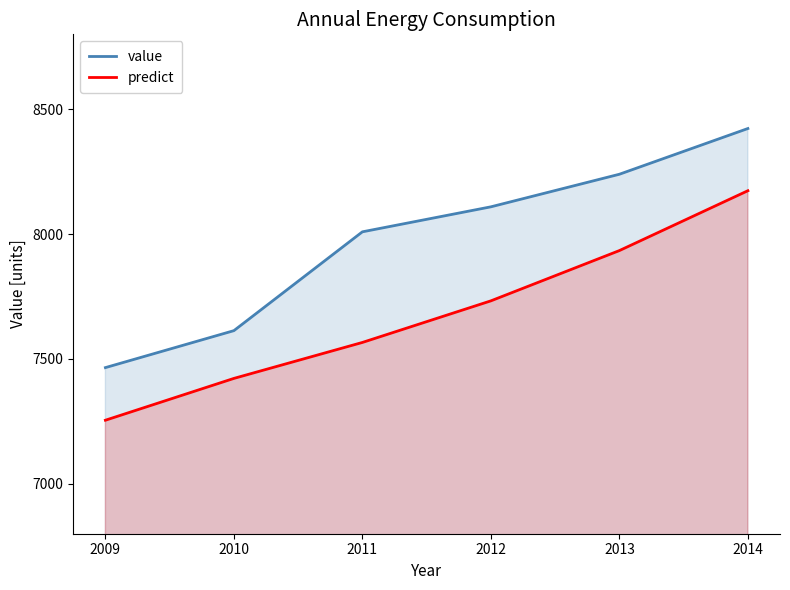

Which series changed the most between 2009 and 2012?

value